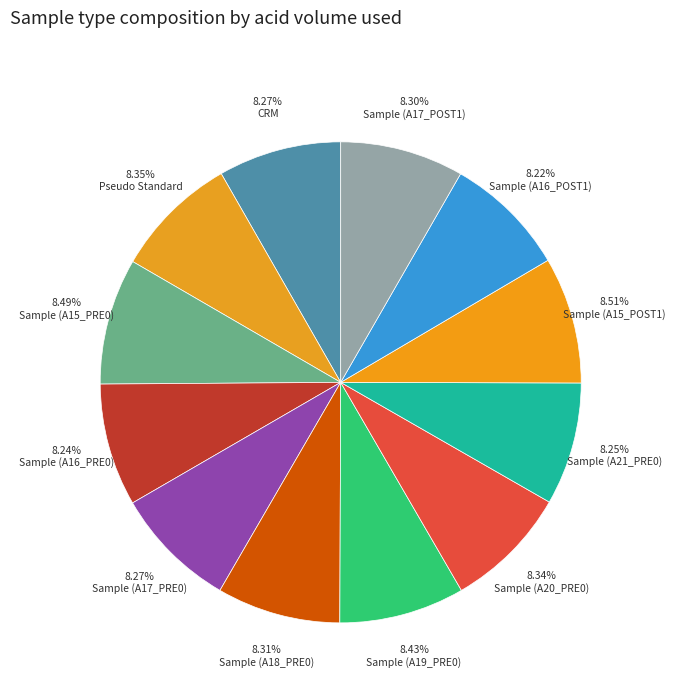

What percentage is NOT represented by Sample (A17_POST1)?

91.7%